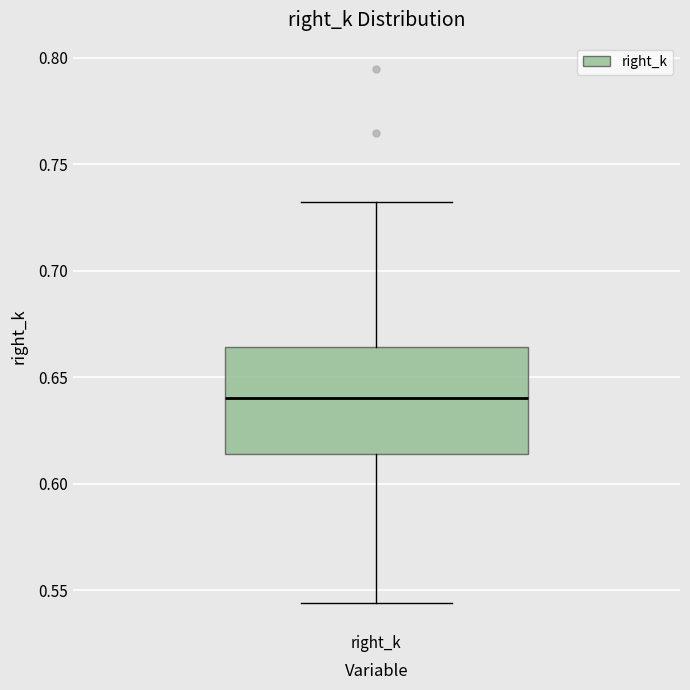

Transcribe this box plot: give where the median line is, the range the box spans, and where the two whiskers end, as read against the y-axis. The values are not printed on the chart, so give them approximately, as read against the axis.

median 0.640, box 0.615 to 0.665, whiskers 0.545 to 0.730